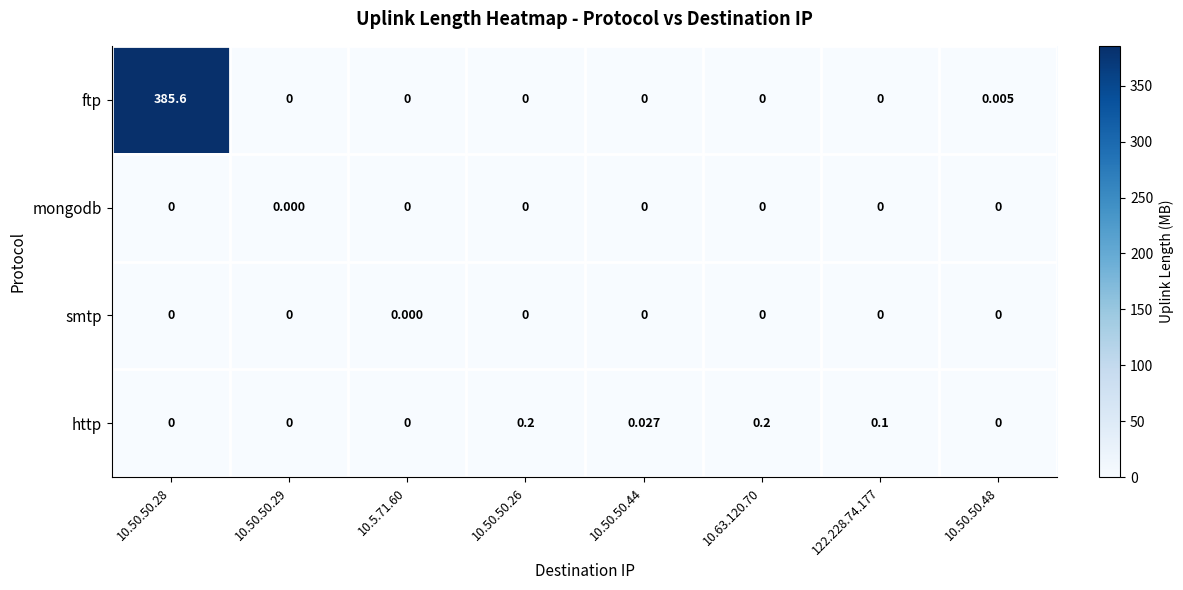

Which series has the largest total across all categories?

ftp